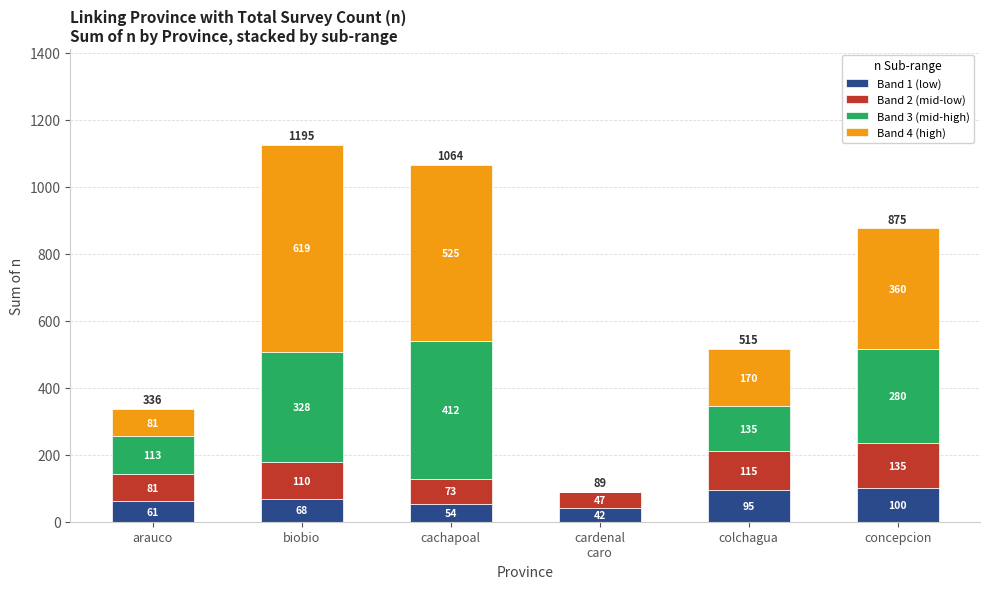

The Band 1 (low) series shows 156 at concepcion. True or false?

False